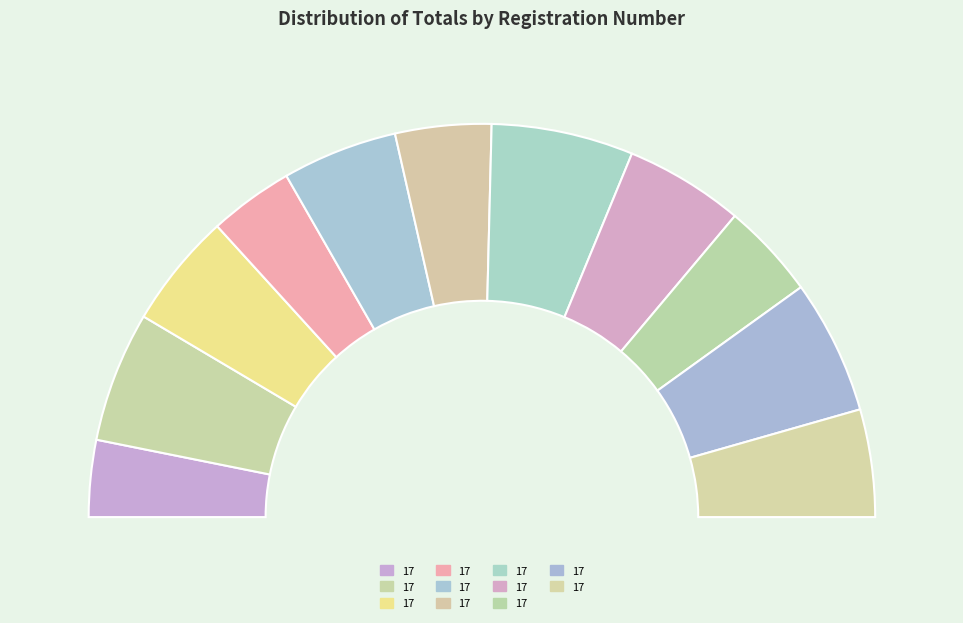

Is MNMA/ODZ.REC/0062/17 the majority of the pie?

No